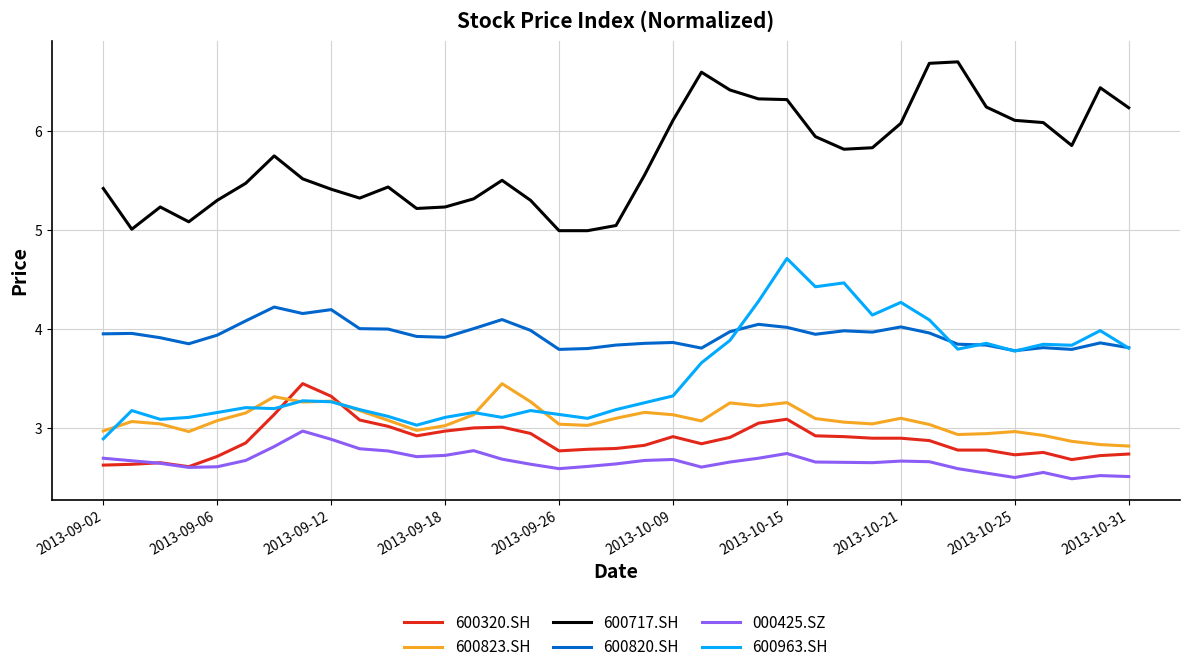

What is the maximum value shown in the chart?

6.7